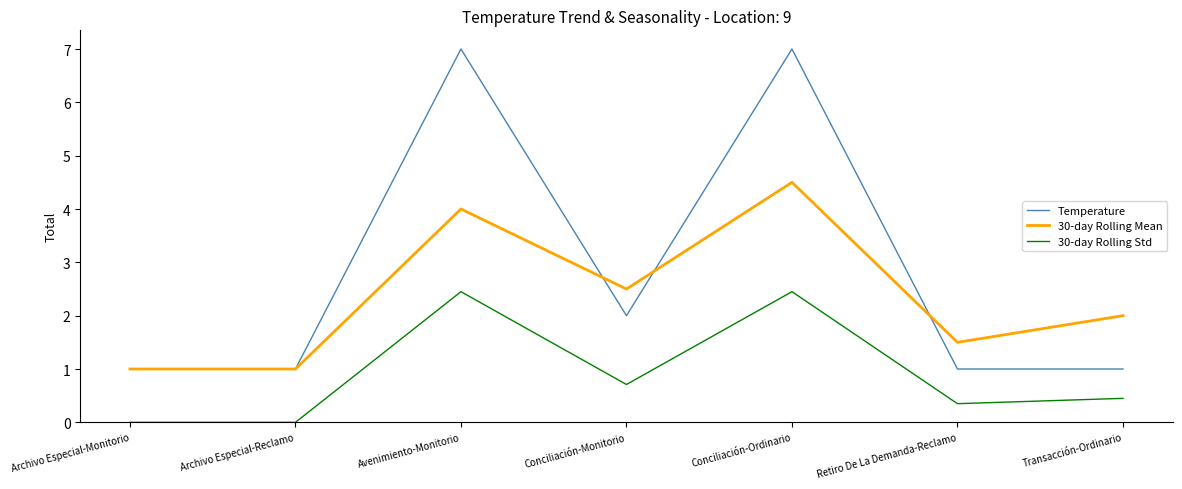

The value of Temperature at Avenimiento-Monitorio is 7.0. True or false?

True